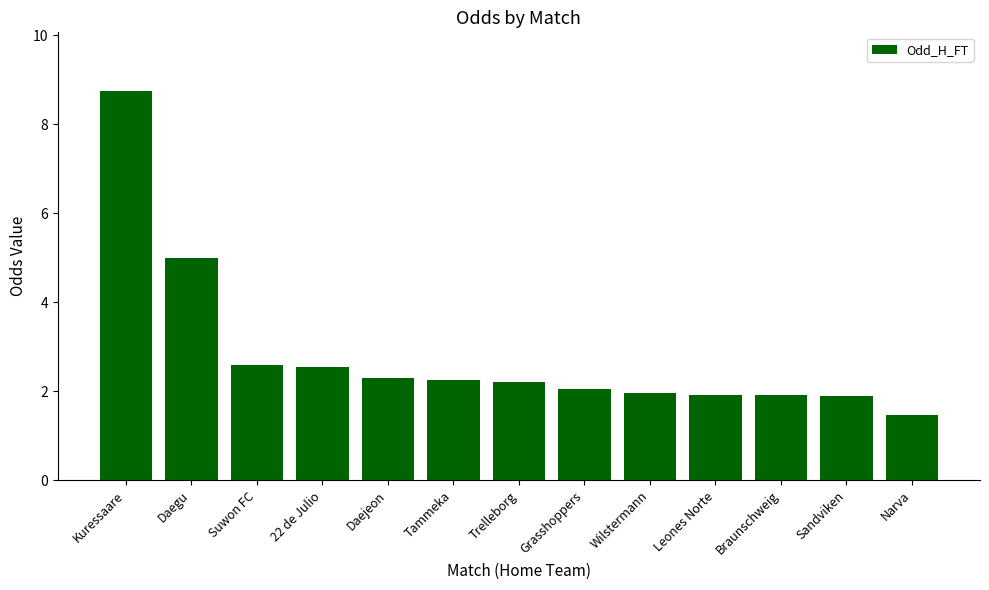

What is the ratio of the value at Narva to the value at Daegu?

0.3